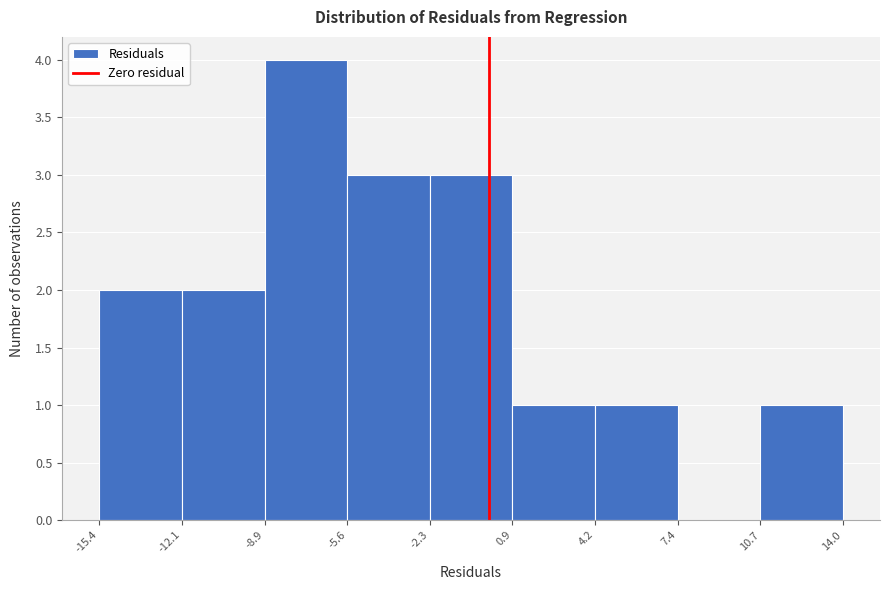

Over which range of the x-axis is the bar tallest?

-8.9 to -5.6